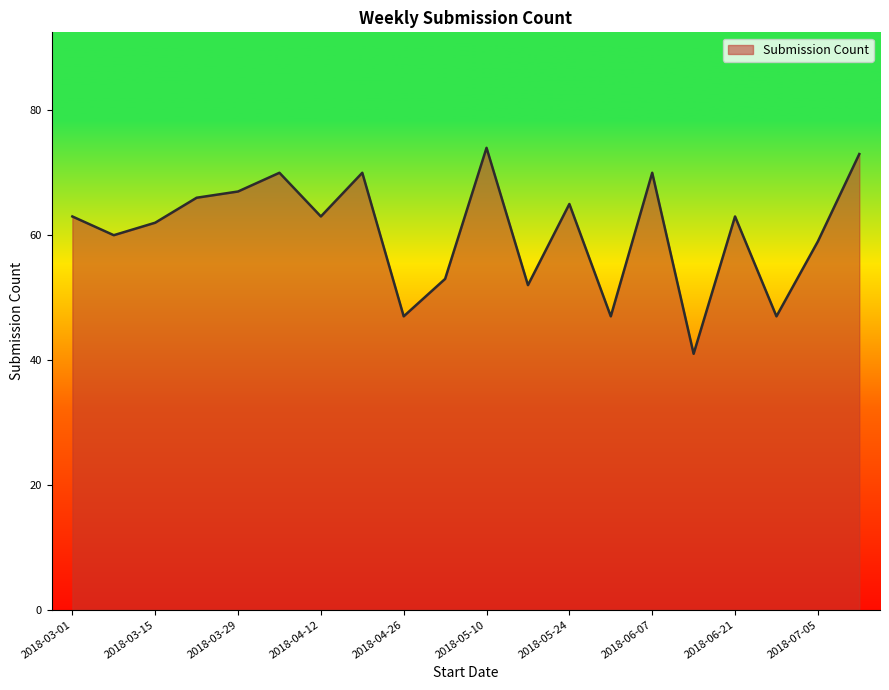

How many series are shown in this chart?

1